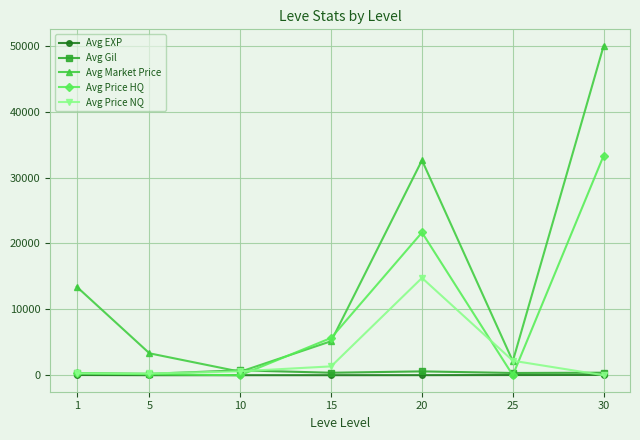

Is it true that Avg Gil equals 746.7 at 10?

True